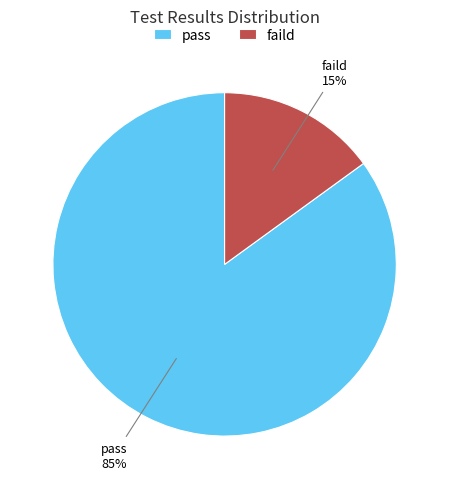

Do faild and pass together represent more than half of the pie?

Yes